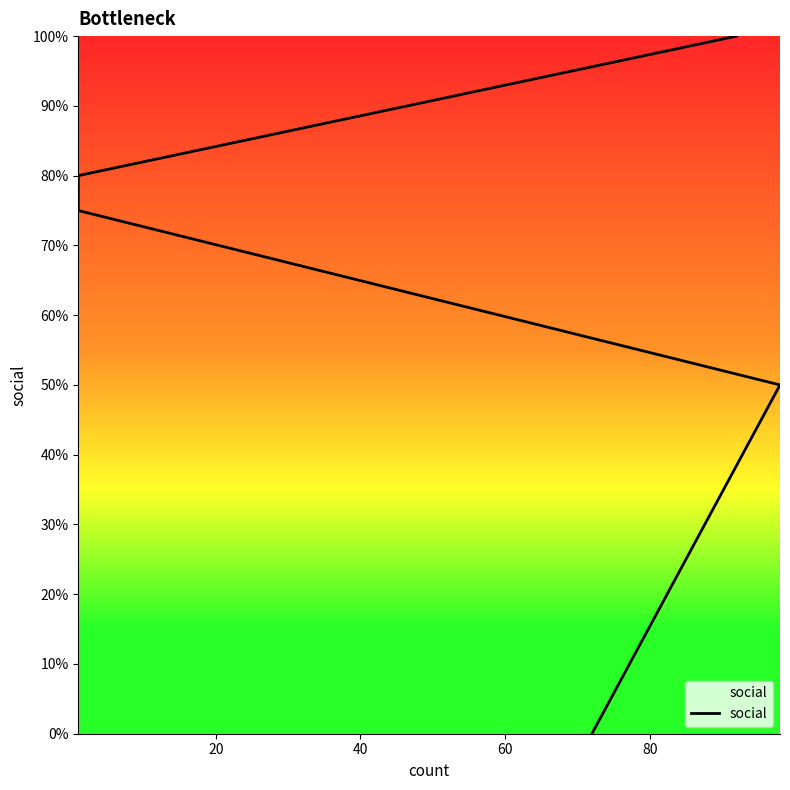

How many values are above zero?

4